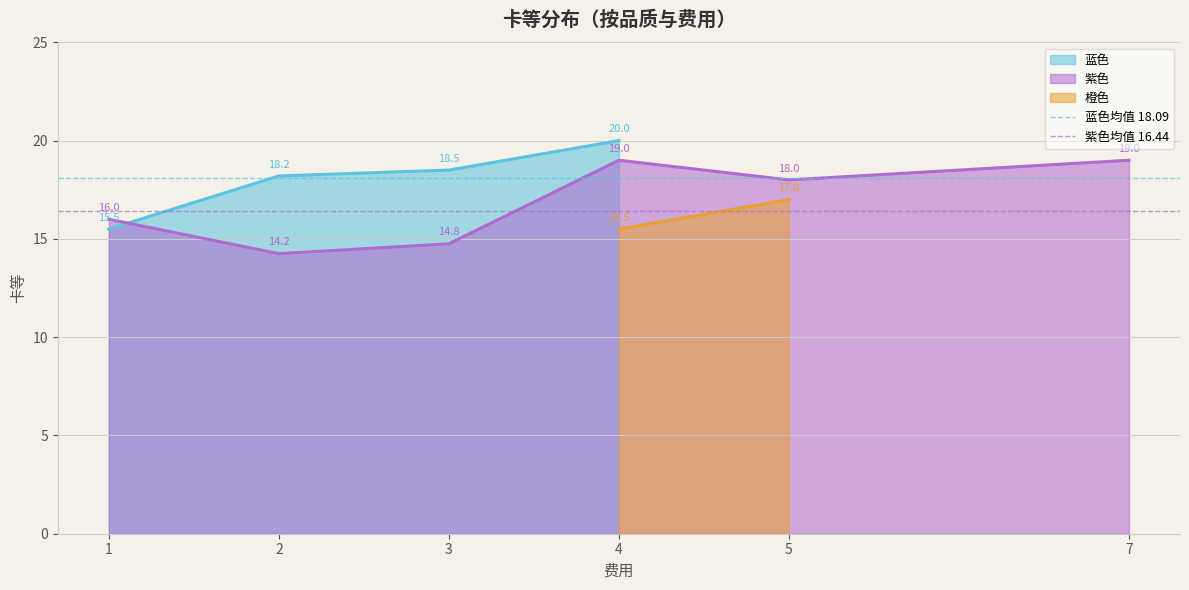

Is it true that 紫色 equals 18.0 at 5?

True